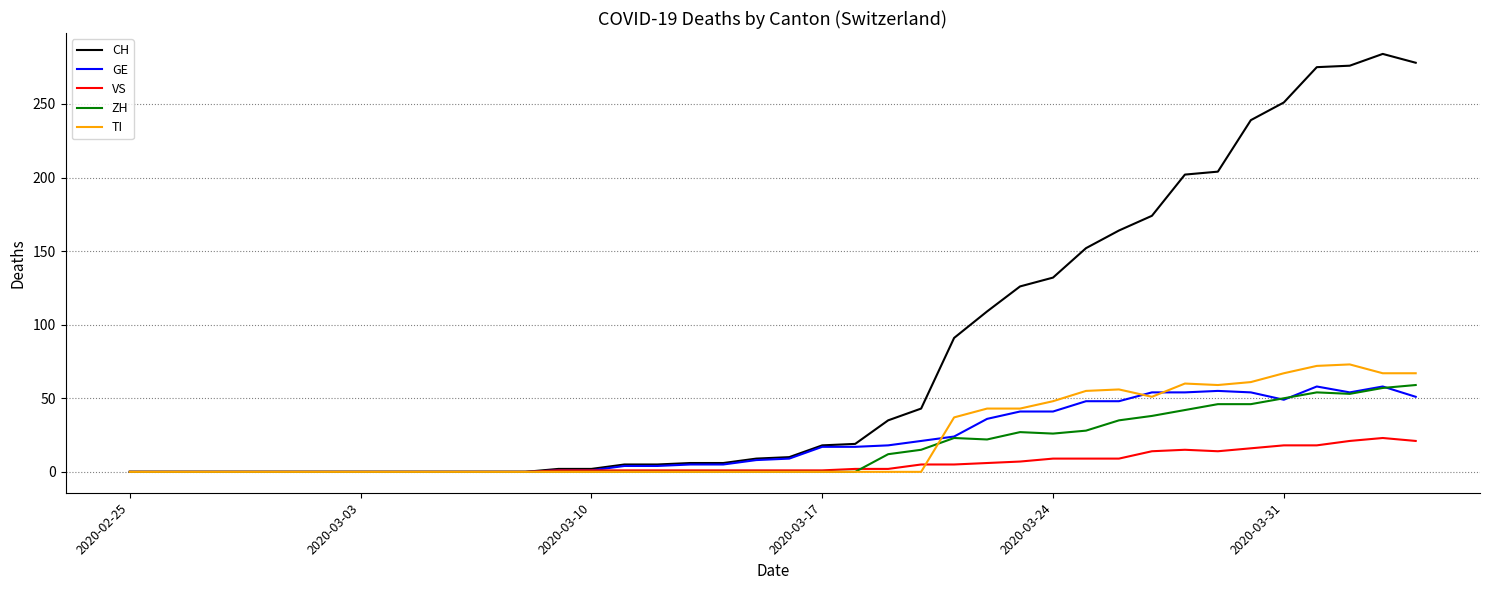

What is the maximum value for VS?

23